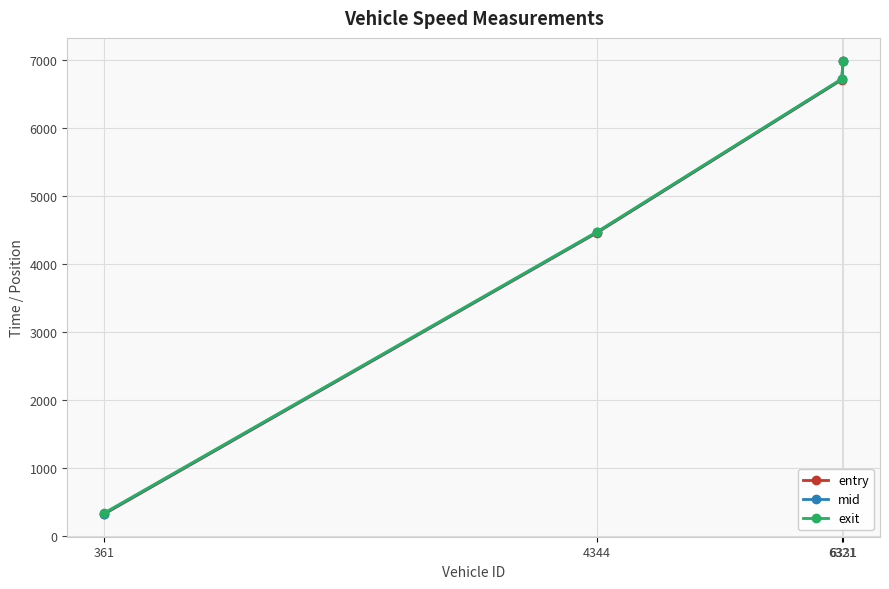

Reading right to left, extract all data points from this chart.

entry: 6978.7	6709.3	4460.6	322.9
mid: 6985.4	6716.5	4467.5	330.5
exit: 6991.7	6722.7	4474.4	338.4